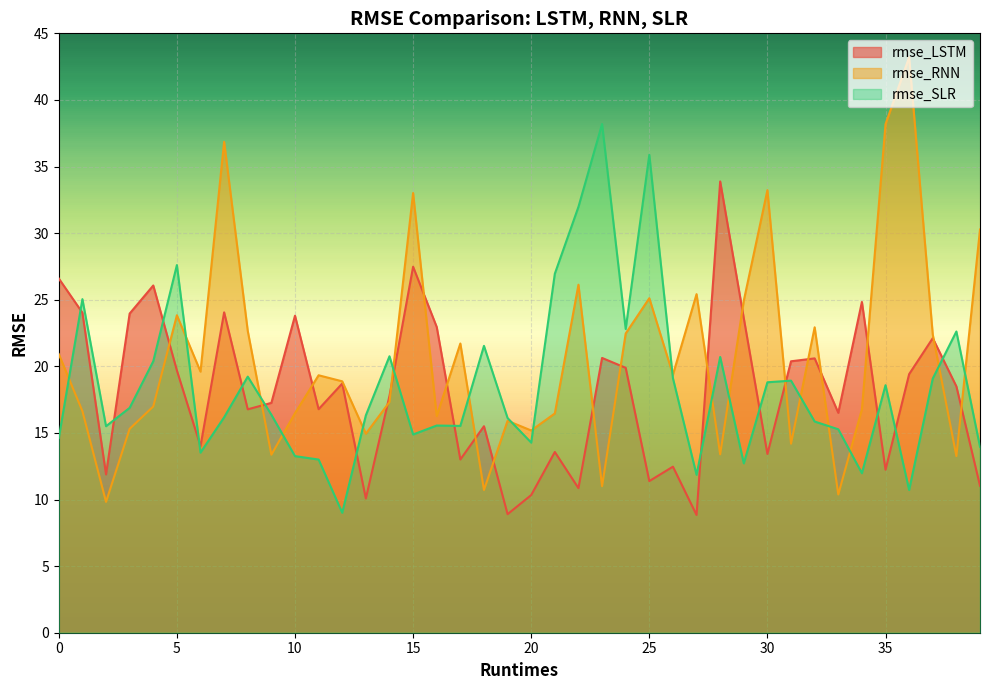

The value of rmse_SLR at 12 is 14.5. True or false?

False